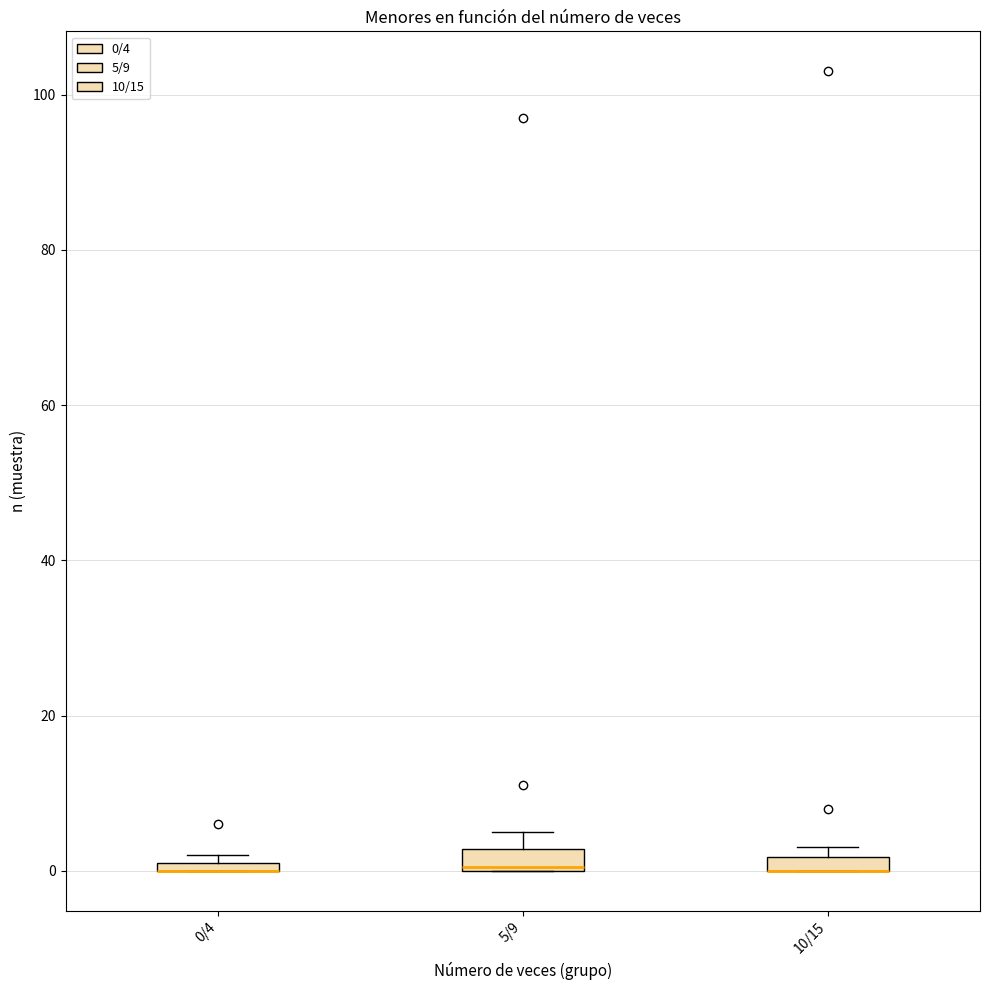

Where is the upper edge of the box for 0/4 on the y-axis? The values are not printed on the chart, so give them approximately, as read against the axis.

2